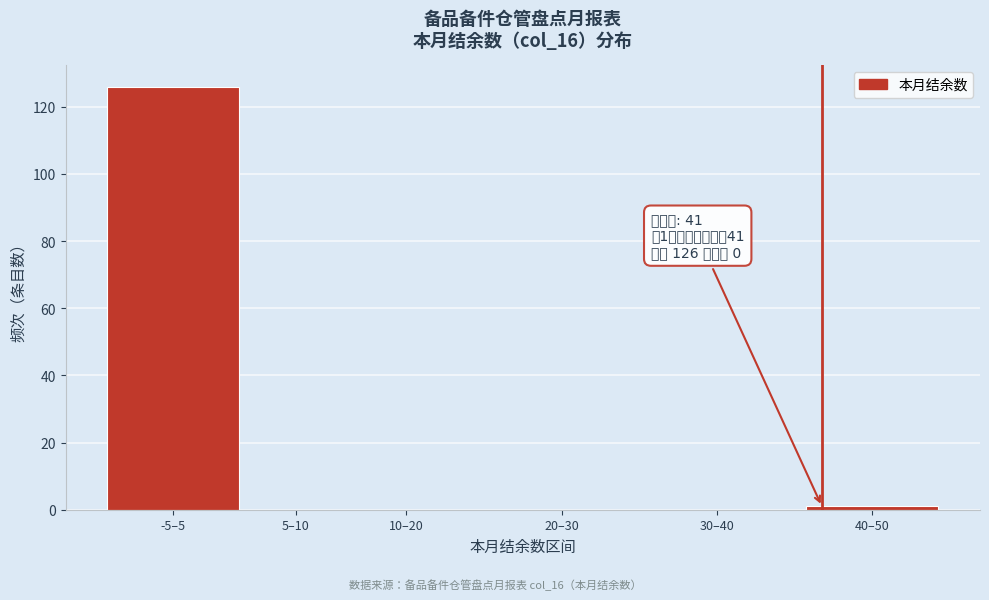

Reading right to left, what are all the values shown in this chart?

40–50=1	30–40=0	20–30=0	10–20=0	5–10=0	-5–5=126